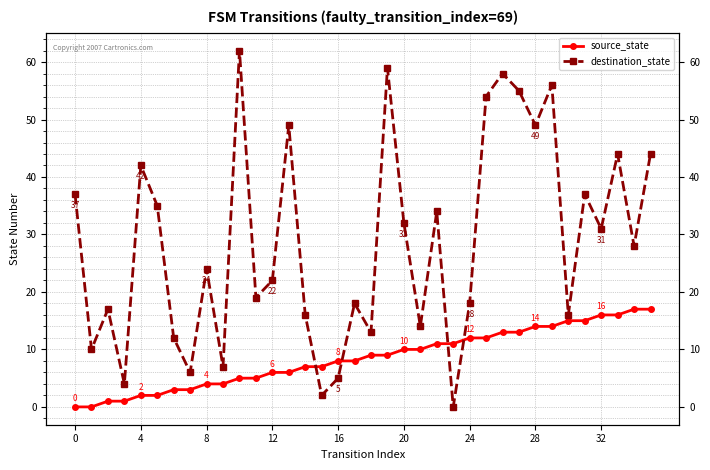

Where is destination_state nearest to the value 31?

32